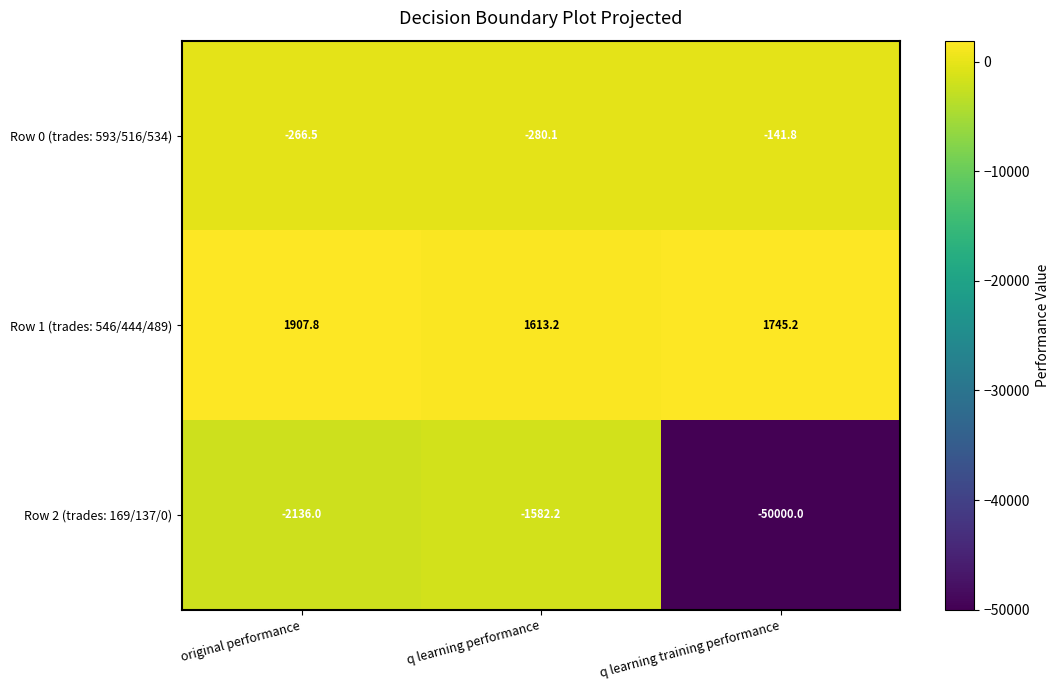

Which series has the largest total across all categories?

Row 1 (trades: 546/444/489)